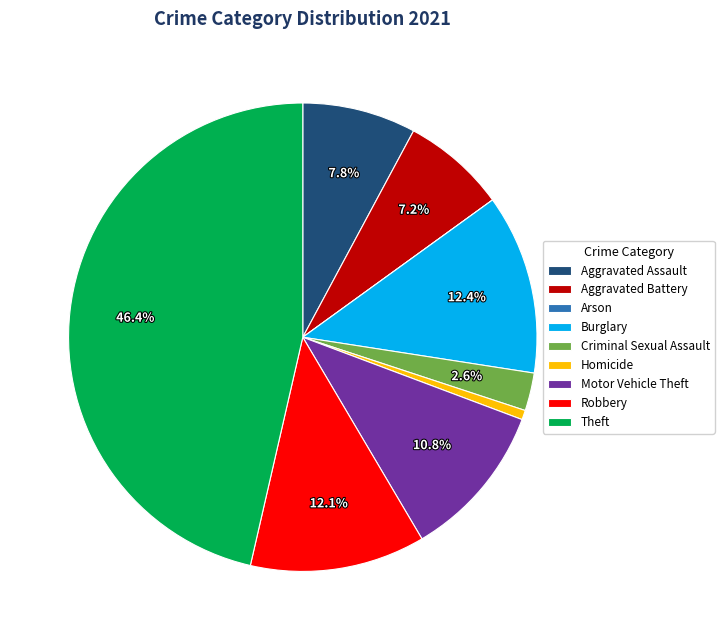

Approximately how many times larger is the value at Burglary compared to Theft?

0.3